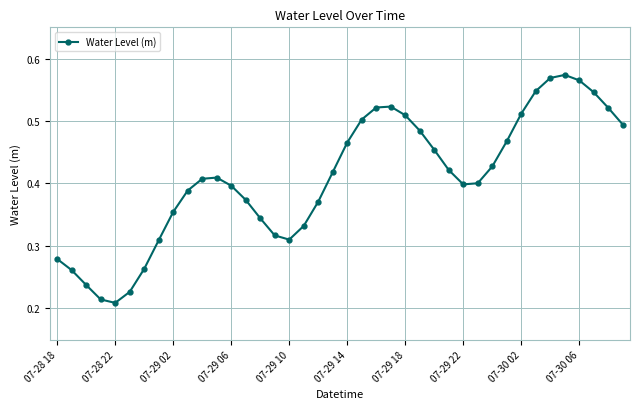

What is the sum of all values?

16.3